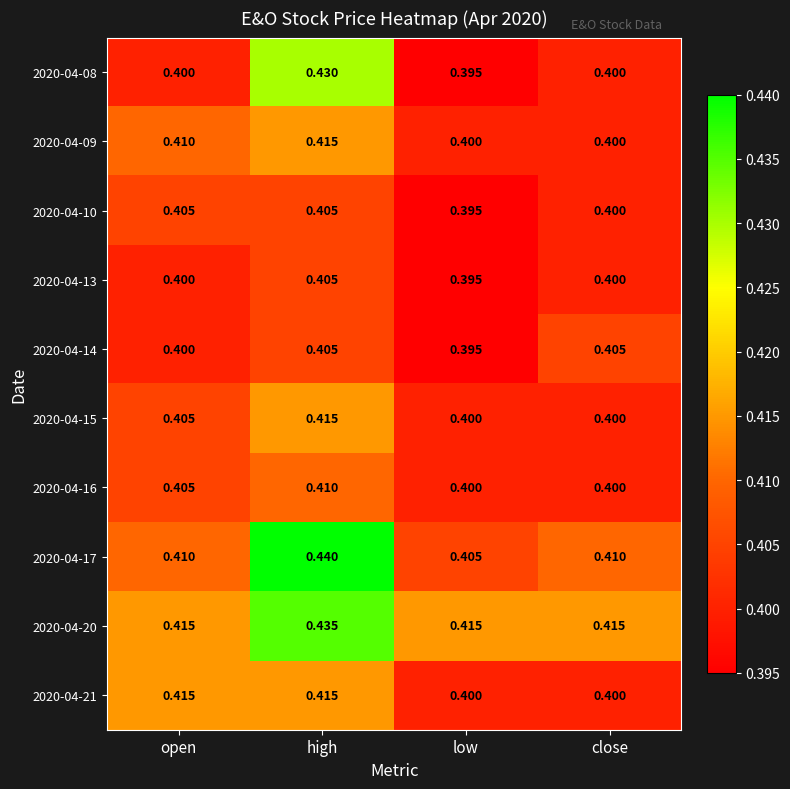

At which category is the sum across all series the highest?

high